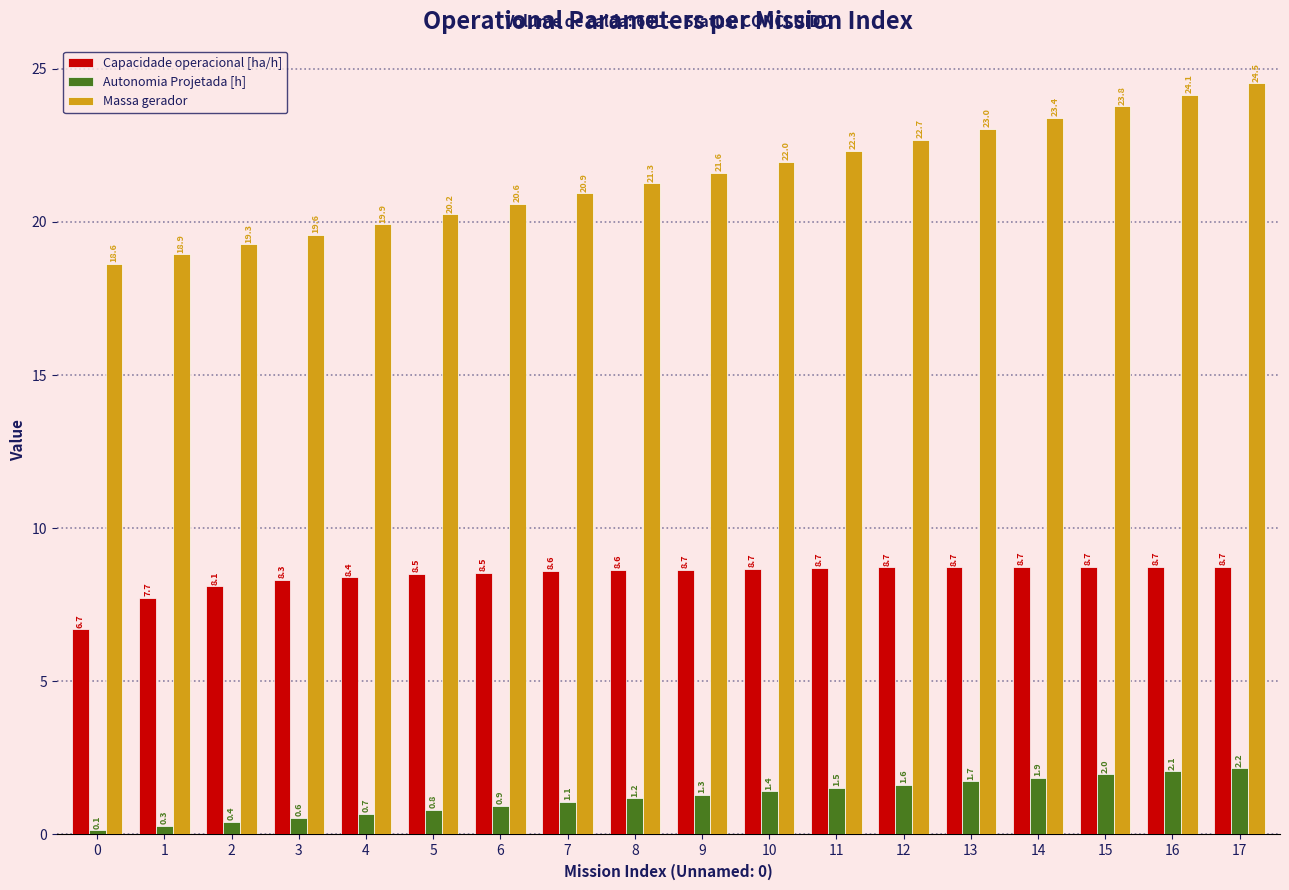

The Massa gerador series shows 23.0 at 13. True or false?

True